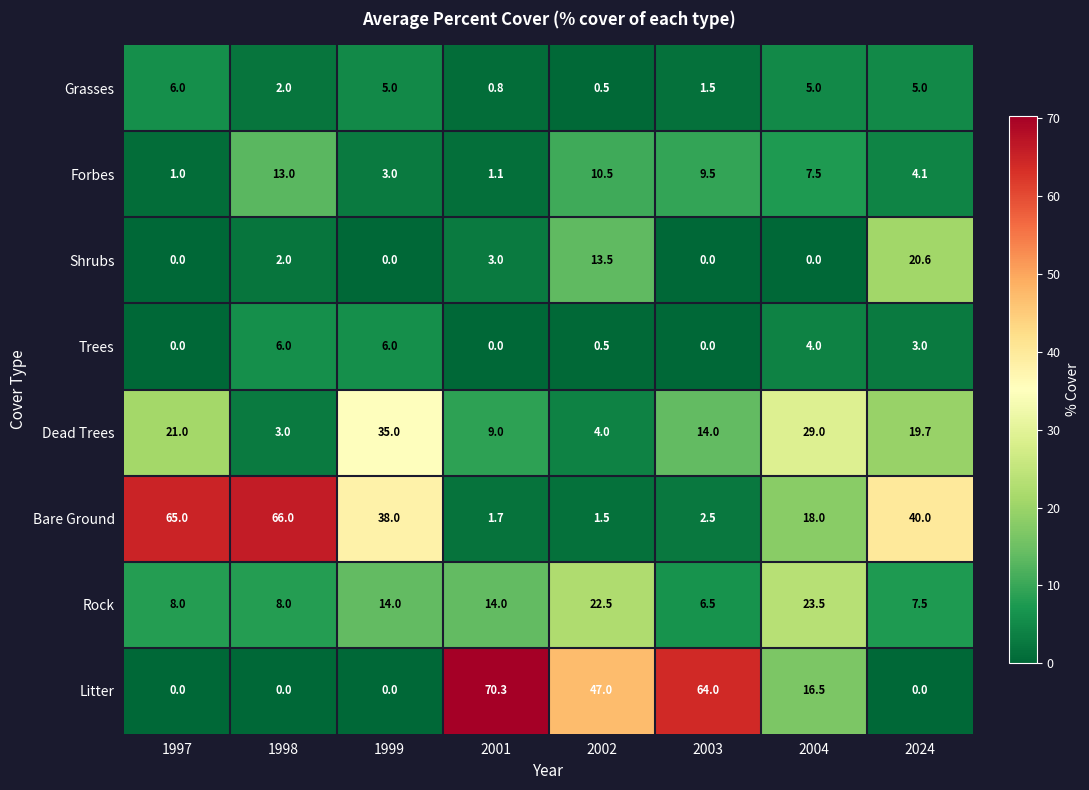

Which series has the largest range (max minus min)?

Litter